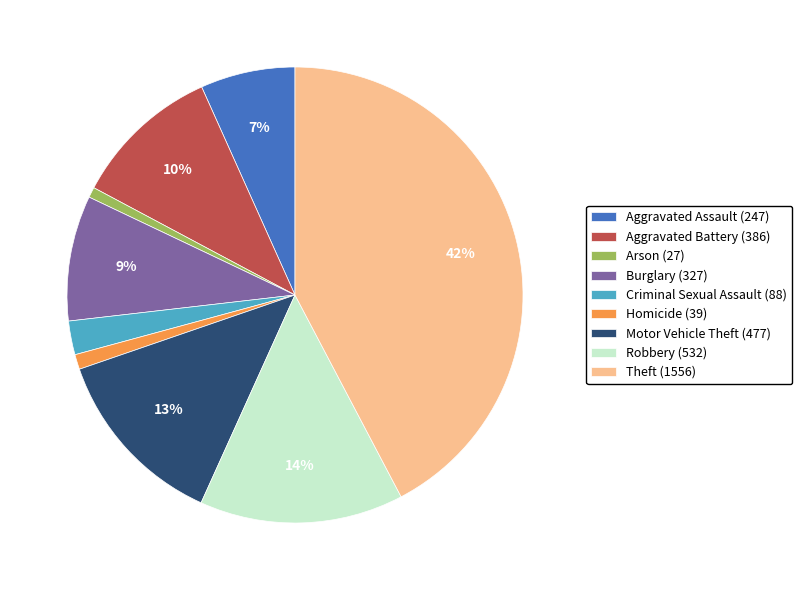

How many segments does this pie chart have?

9